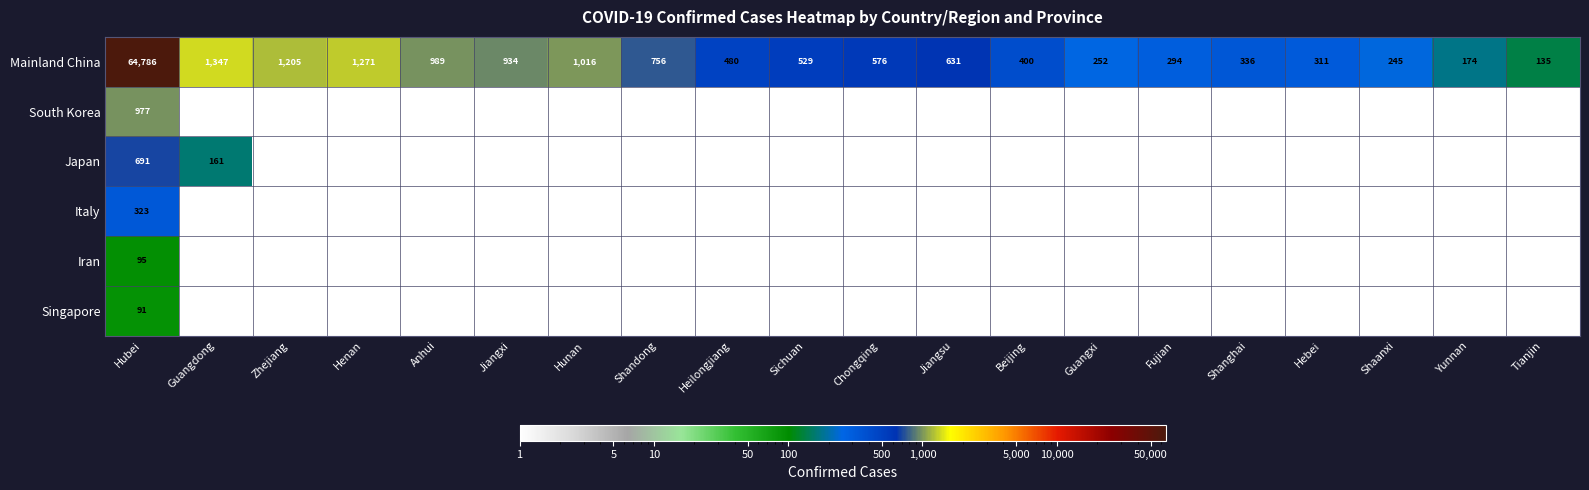

The value of Iran at Hubei is 21. True or false?

False